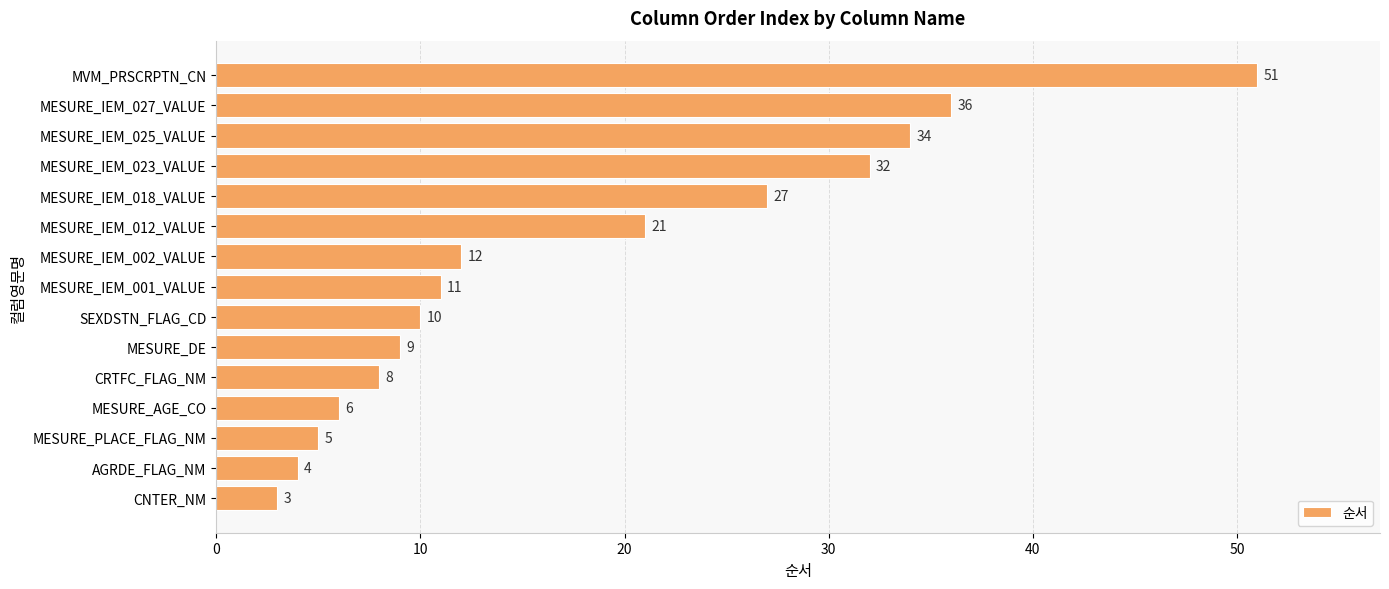

What is the smallest value displayed?

3